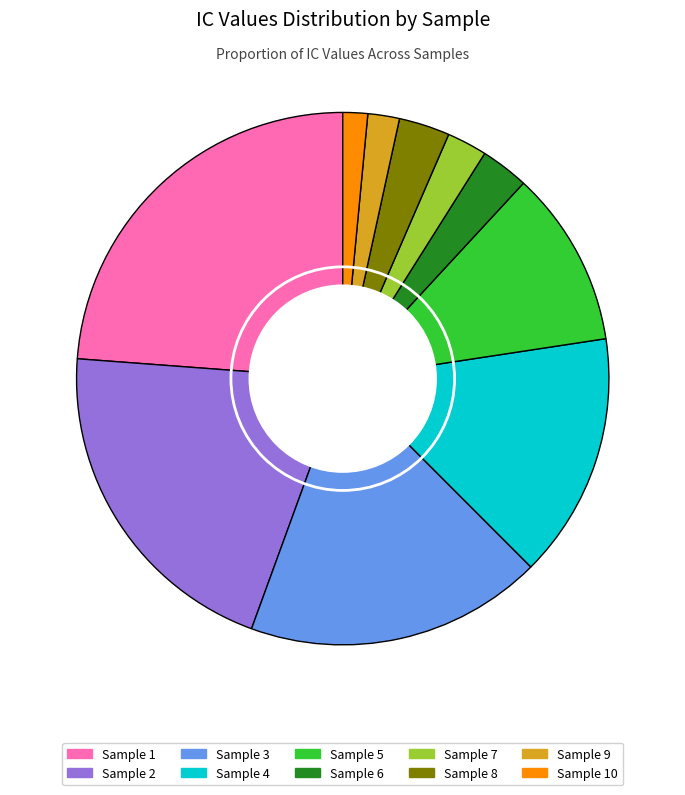

Which category has the biggest portion of the pie?

Sample 1